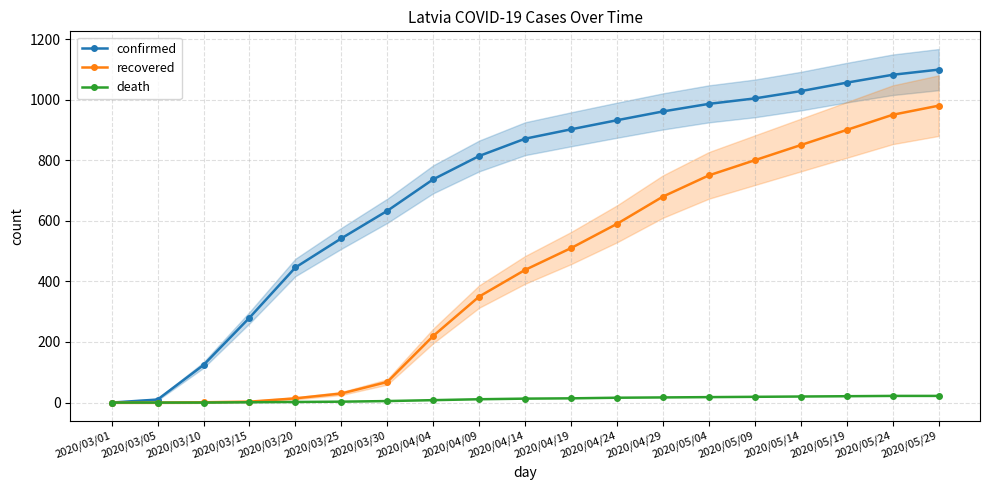

True or false: death has more than 2 points higher than both neighbors.

False